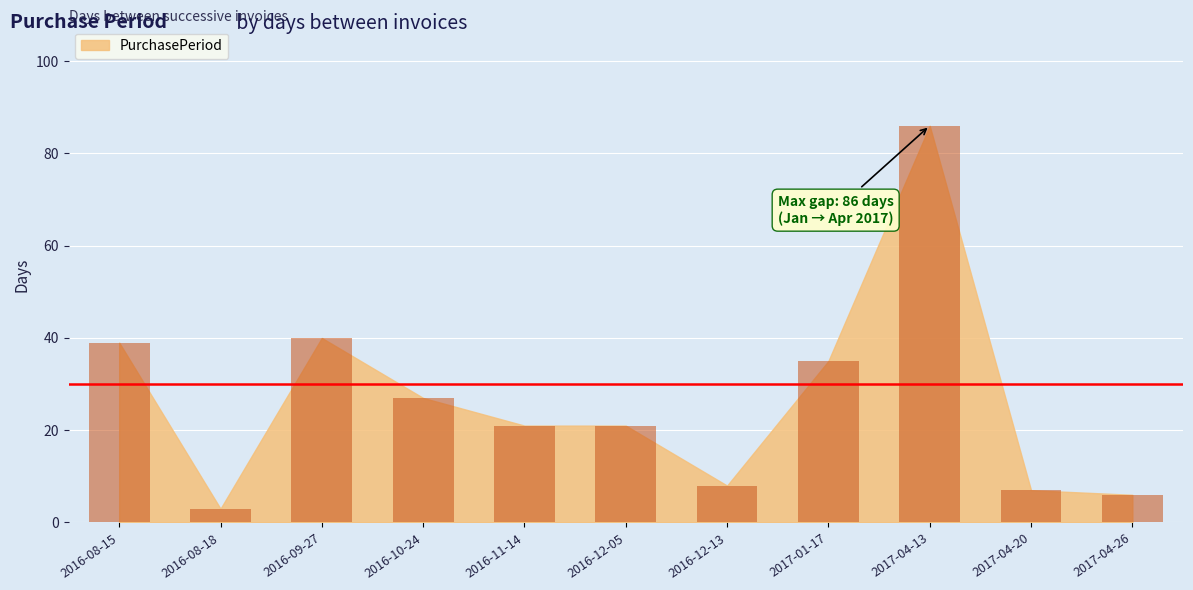

What is the smallest value displayed?

3